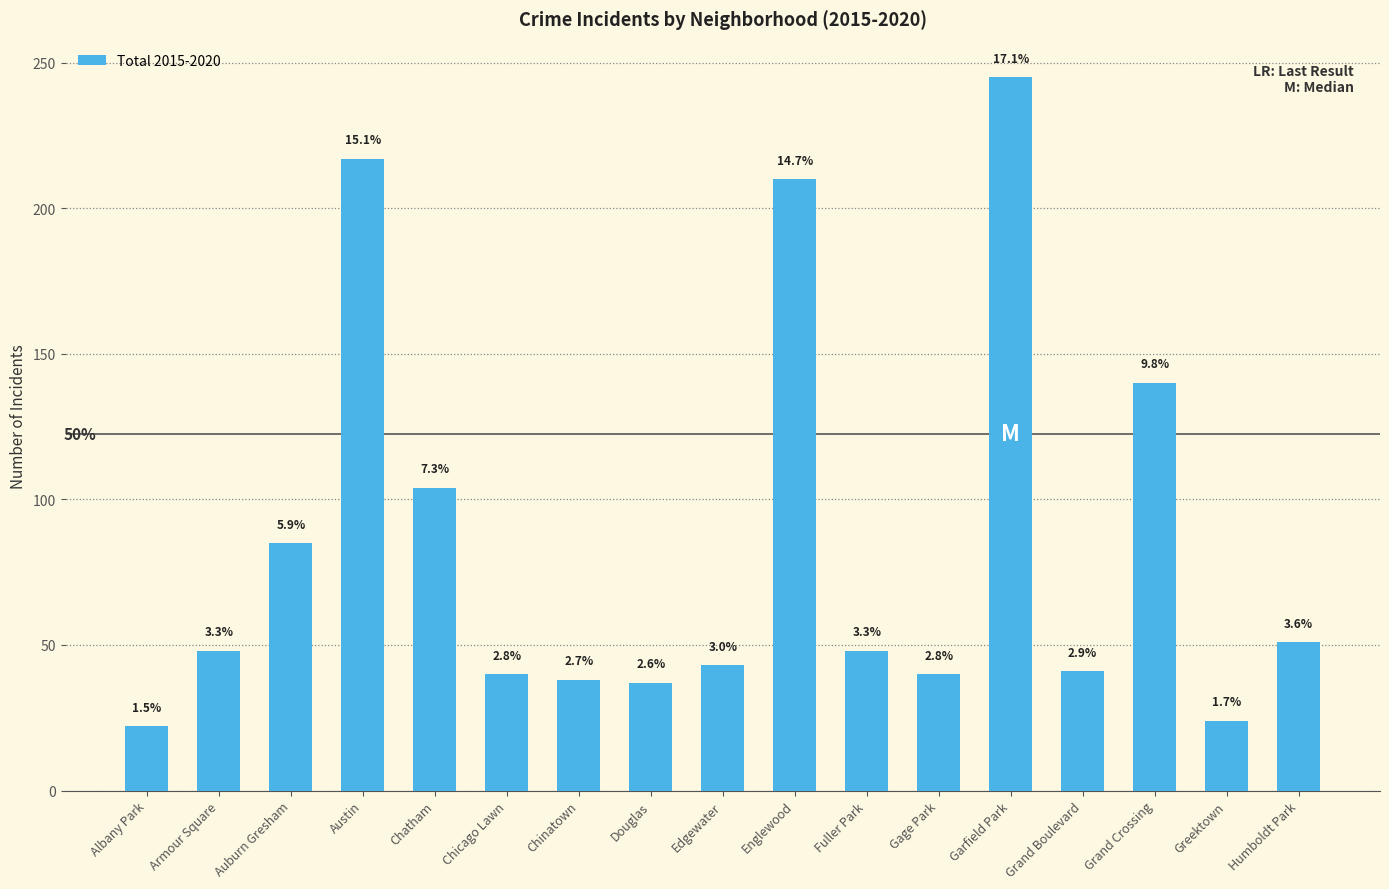

Does the chart contain any negative values?

No